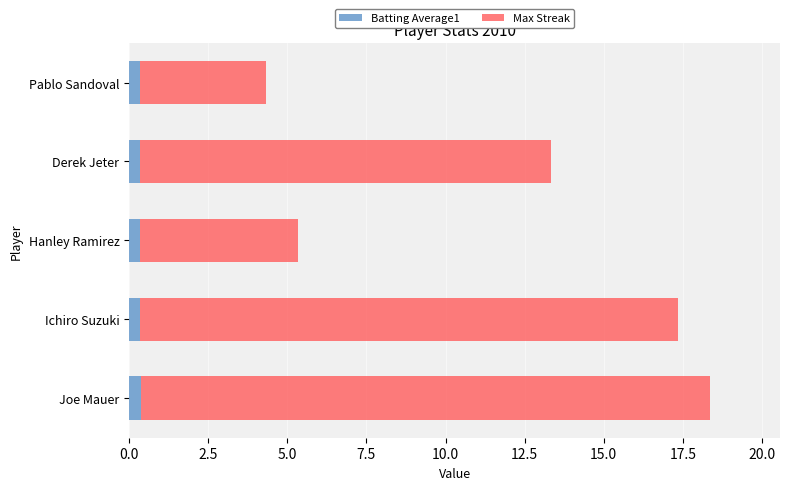

What is the average value of the Batting Average1 series?

0.3